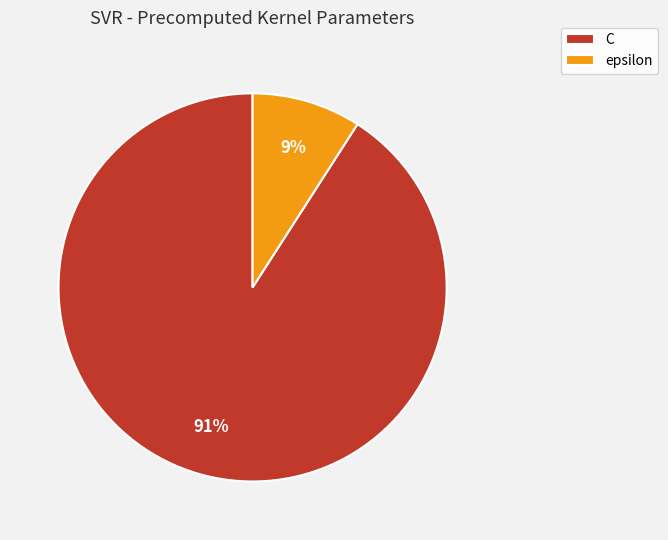

How many segments does this pie chart have?

2